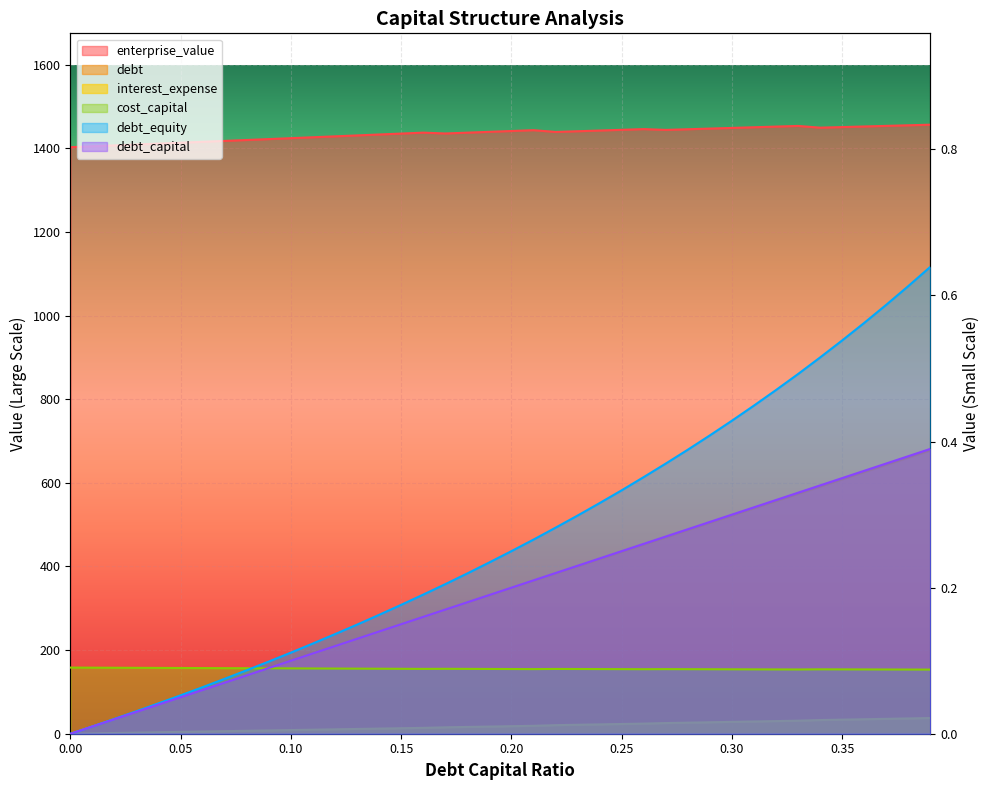

What is the highest value of the cost_capital series?

0.1